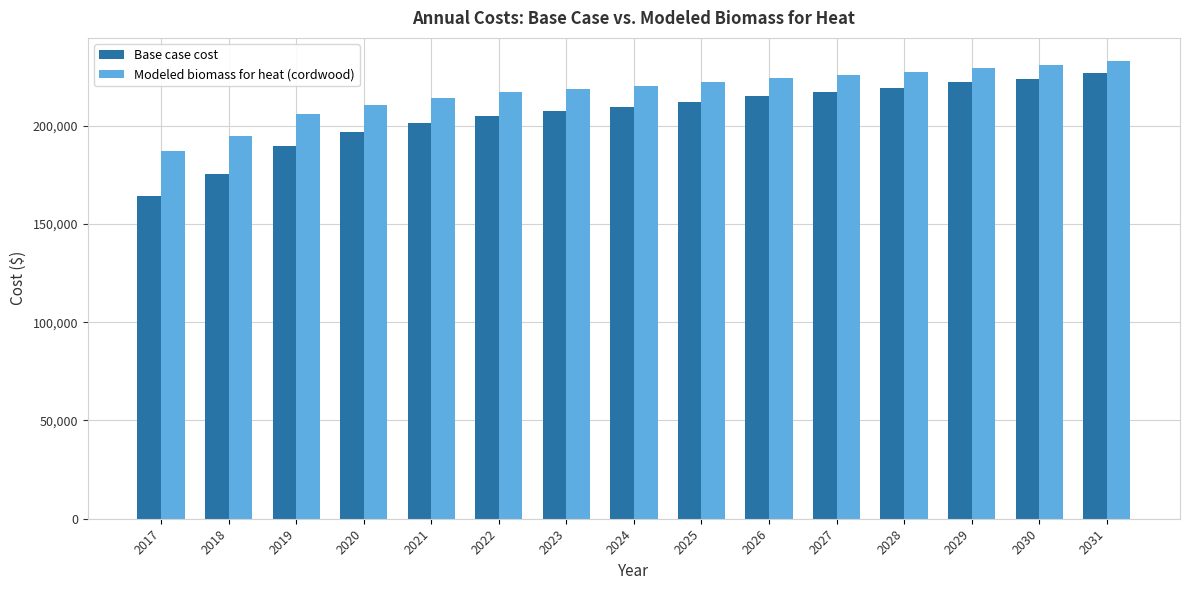

What are all the series names shown in the legend?

Base case cost, Modeled biomass for heat (cordwood)